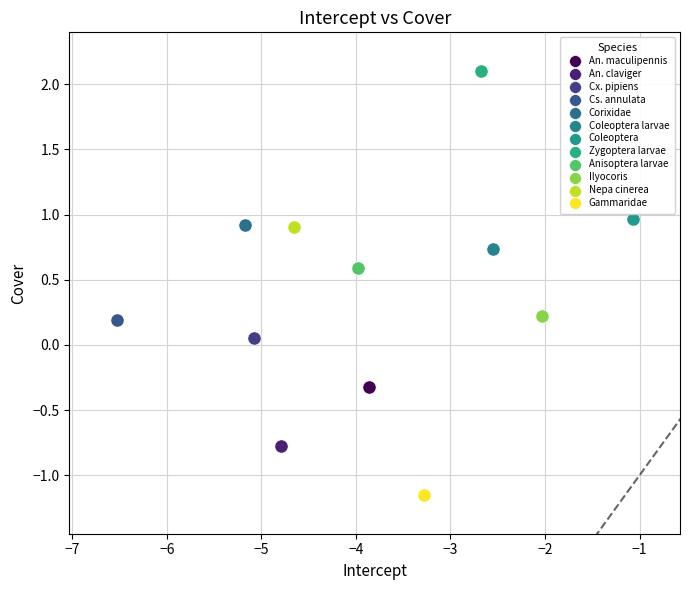

What are all the series names shown in the legend?

An. maculipennis, An. claviger, Cx. pipiens, Cs. annulata, Corixidae, Coleoptera larvae, Coleoptera, Zygoptera larvae, Anisoptera larvae, Ilyocoris, Nepa cinerea, Gammaridae